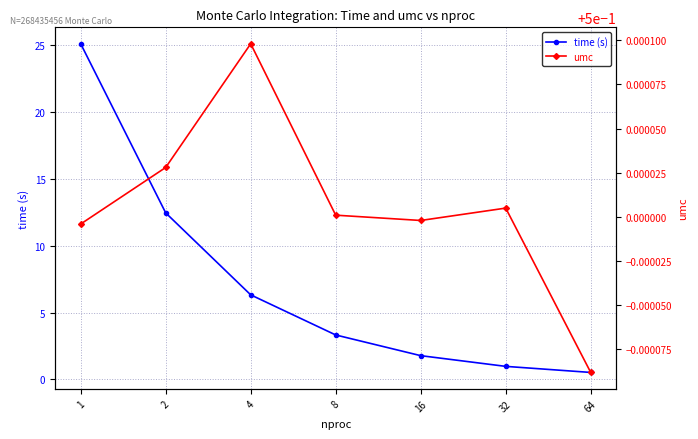

At 32, list the series in order from largest to smallest.

time (s), umc